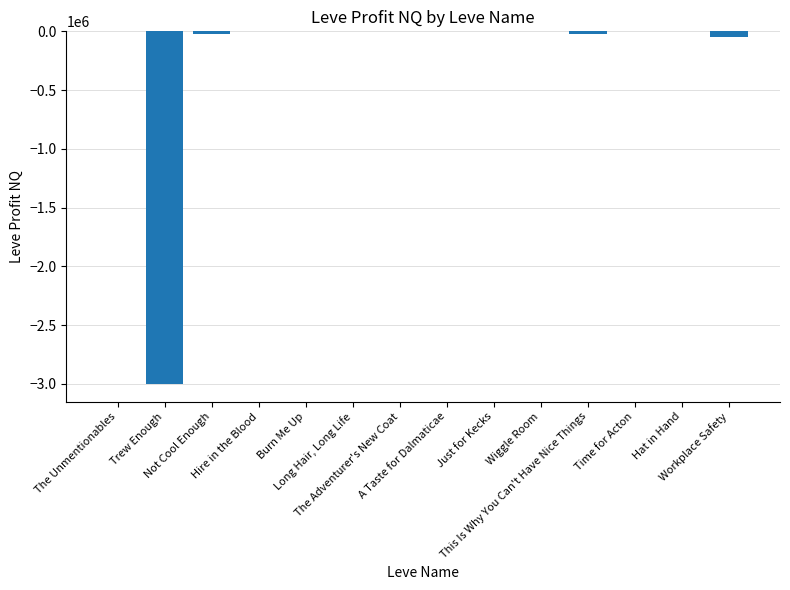

What is the sum of all values?

-3089337